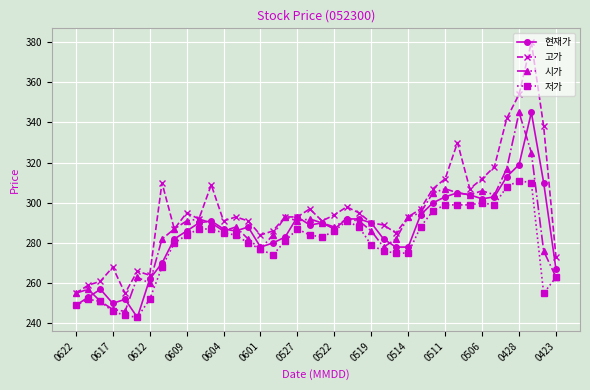

Which series has the largest range (max minus min)?

고가